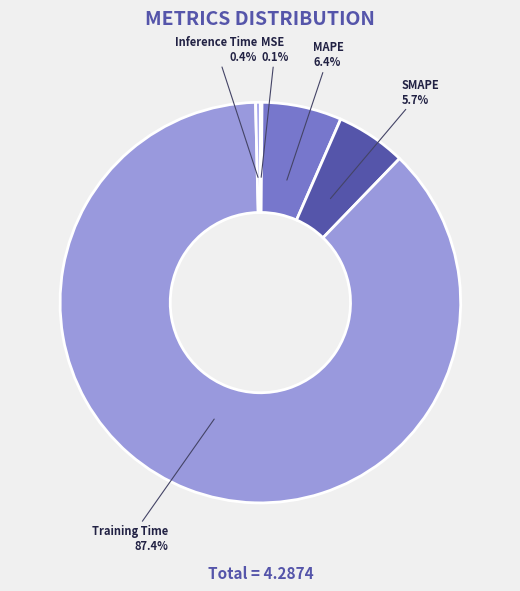

Which category has the biggest portion of the pie?

Training Time